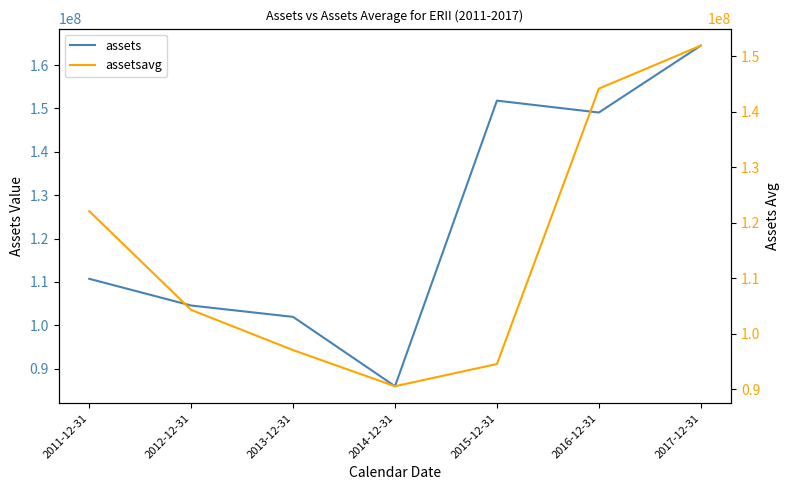

At which category does assetsavg reach its first local valley?

2014-12-31